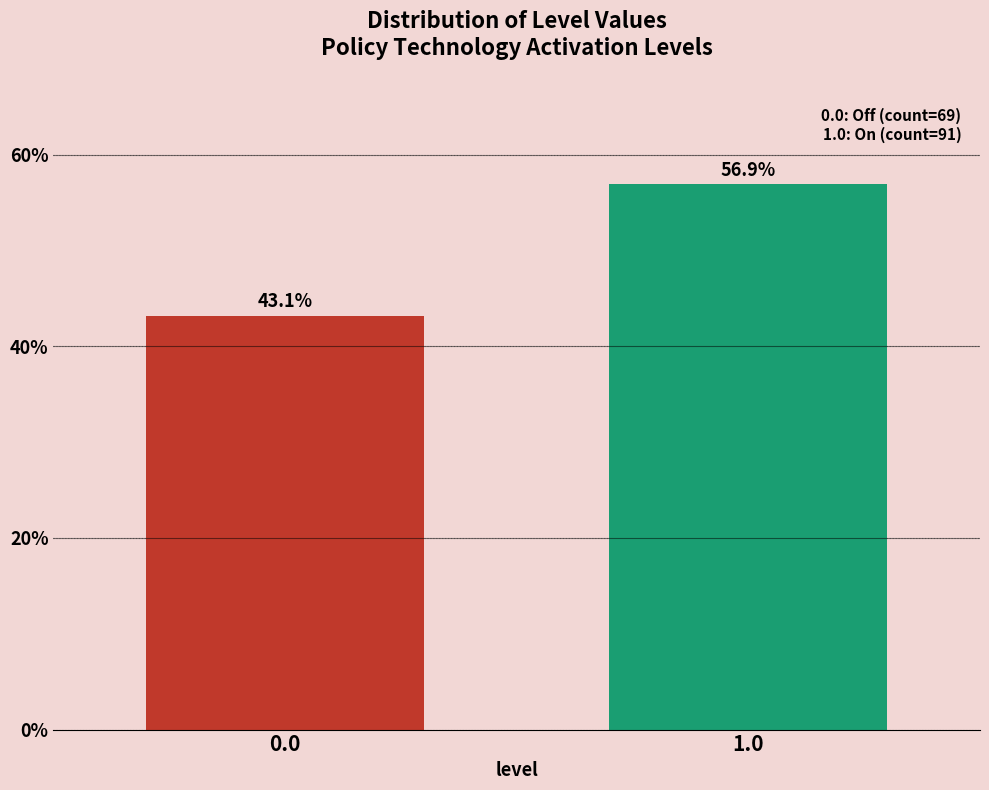

Reading right to left, list all the values displayed in this chart.

56.9	43.1